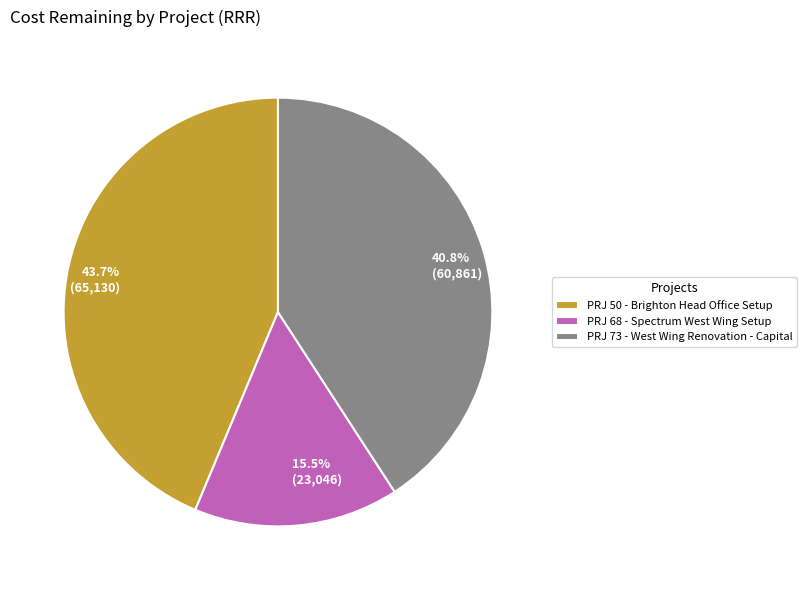

Count the number of slices in the pie.

3